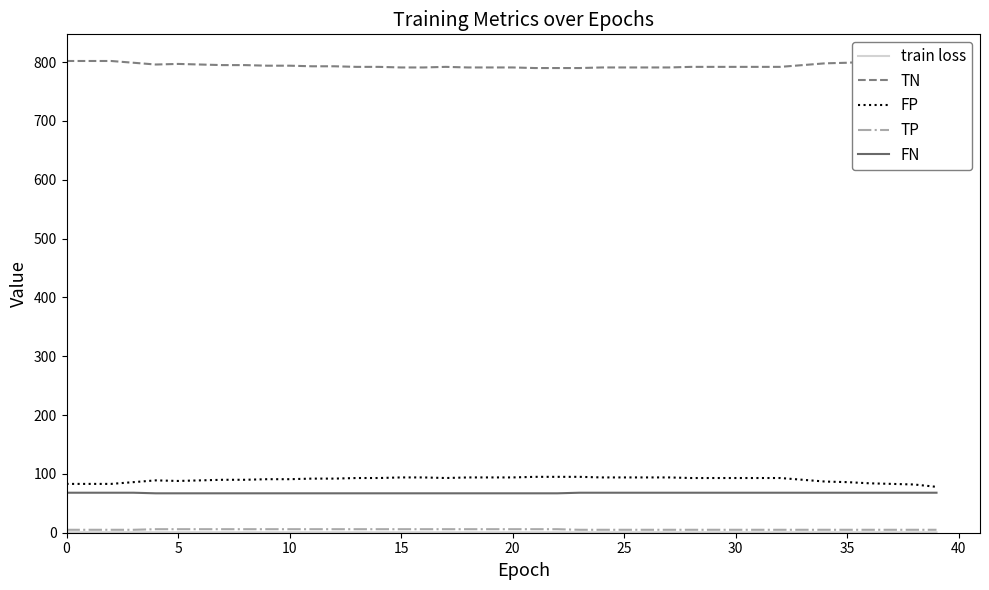

Reading left to right, what are all the values shown in this chart?

train loss: 0.8	0.8	0.8	0.8	0.8	0.8	0.8	0.8	0.8	0.8	0.8	0.8	0.8	0.8	0.8	0.8	0.8	0.8	0.8	0.8	0.8	0.7	0.7	0.7	0.7	0.7	0.7	0.7	0.7	0.7	0.7	0.7	0.7	0.7	0.7	0.7	0.7	0.7	0.7	0.7
TN: 802.0	802.0	802.0	799.0	796.0	797.0	796.0	795.0	795.0	794.0	794.0	793.0	793.0	792.0	792.0	791.0	791.0	792.0	791.0	791.0	791.0	790.0	790.0	790.0	791.0	791.0	791.0	791.0	792.0	792.0	792.0	792.0	792.0	795.0	798.0	799.0	801.0	802.0	803.0	807.0
FP: 83.0	83.0	83.0	86.0	89.0	88.0	89.0	90.0	90.0	91.0	91.0	92.0	92.0	93.0	93.0	94.0	94.0	93.0	94.0	94.0	94.0	95.0	95.0	95.0	94.0	94.0	94.0	94.0	93.0	93.0	93.0	93.0	93.0	90.0	87.0	86.0	84.0	83.0	82.0	78.0
TP: 5.0	5.0	5.0	5.0	6.0	6.0	6.0	6.0	6.0	6.0	6.0	6.0	6.0	6.0	6.0	6.0	6.0	6.0	6.0	6.0	6.0	6.0	6.0	5.0	5.0	5.0	5.0	5.0	5.0	5.0	5.0	5.0	5.0	5.0	5.0	5.0	5.0	5.0	5.0	5.0
FN: 68.0	68.0	68.0	68.0	67.0	67.0	67.0	67.0	67.0	67.0	67.0	67.0	67.0	67.0	67.0	67.0	67.0	67.0	67.0	67.0	67.0	67.0	67.0	68.0	68.0	68.0	68.0	68.0	68.0	68.0	68.0	68.0	68.0	68.0	68.0	68.0	68.0	68.0	68.0	68.0